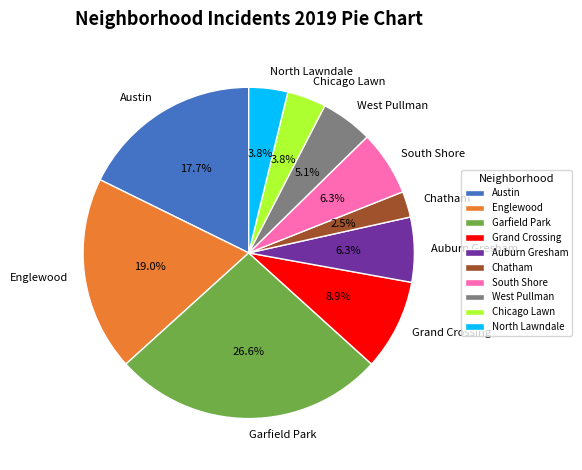

To the nearest percent, what is the difference between the Auburn Gresham and Garfield Park slice percentages?

20%